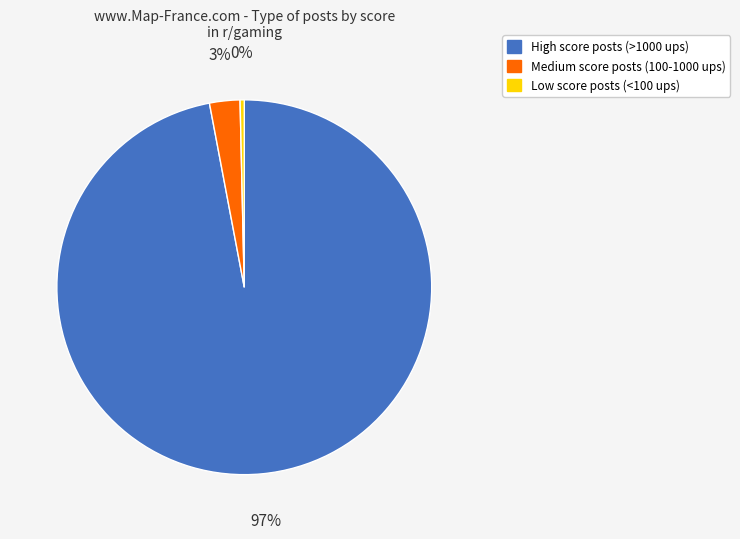

Which has a higher value, Medium score posts (100-1000 ups) or High score posts (>1000 ups)?

High score posts (>1000 ups)